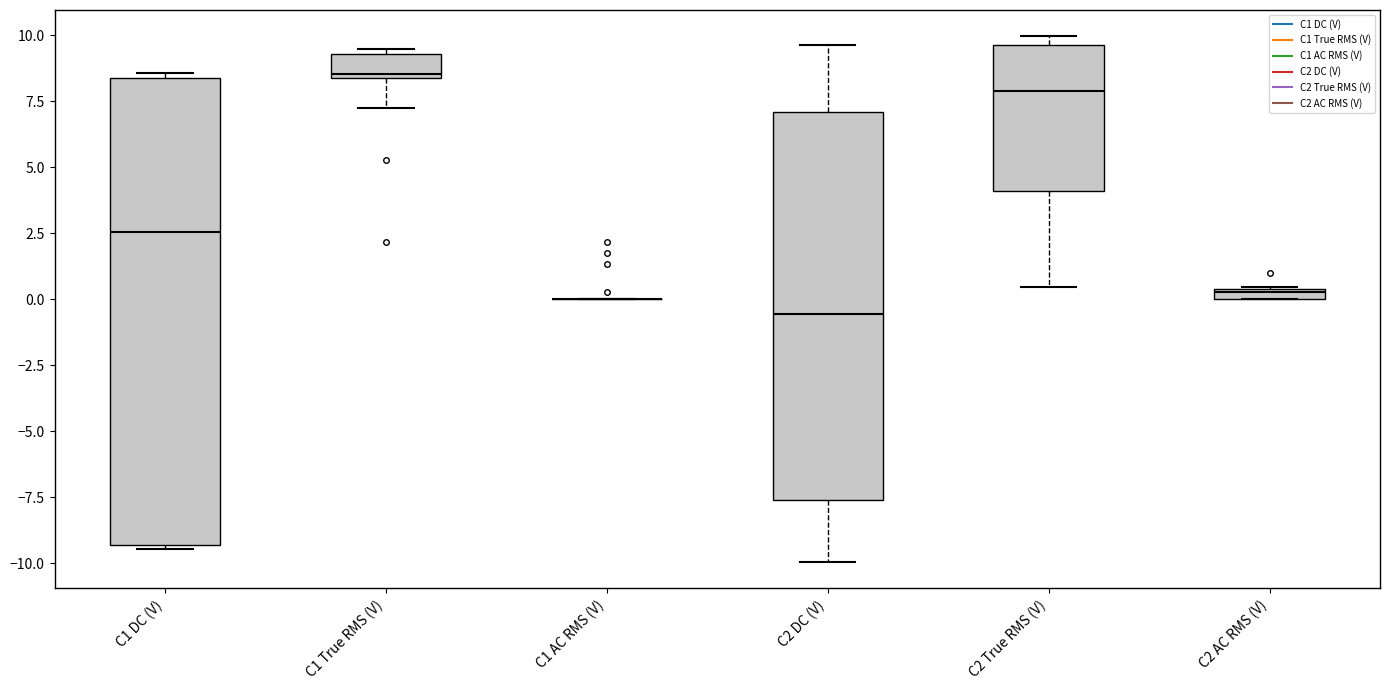

Where does the median line of the box for C2 True RMS (V) sit on the y-axis? The values are not printed on the chart, so give them approximately, as read against the axis.

8.0